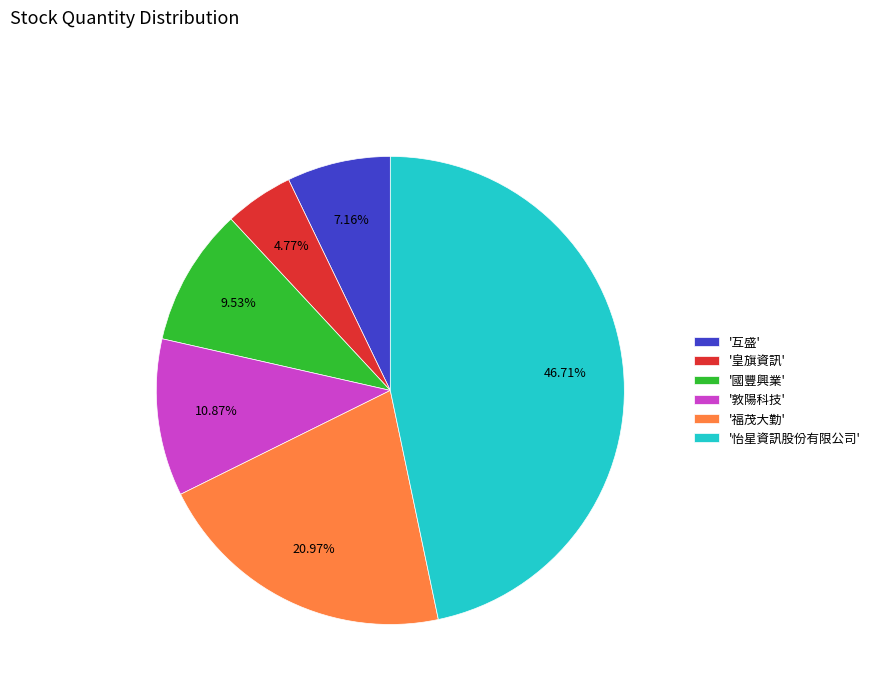

Which has a higher value, '怡星資訊股份有限公司' or '國豐興業'?

'怡星資訊股份有限公司'